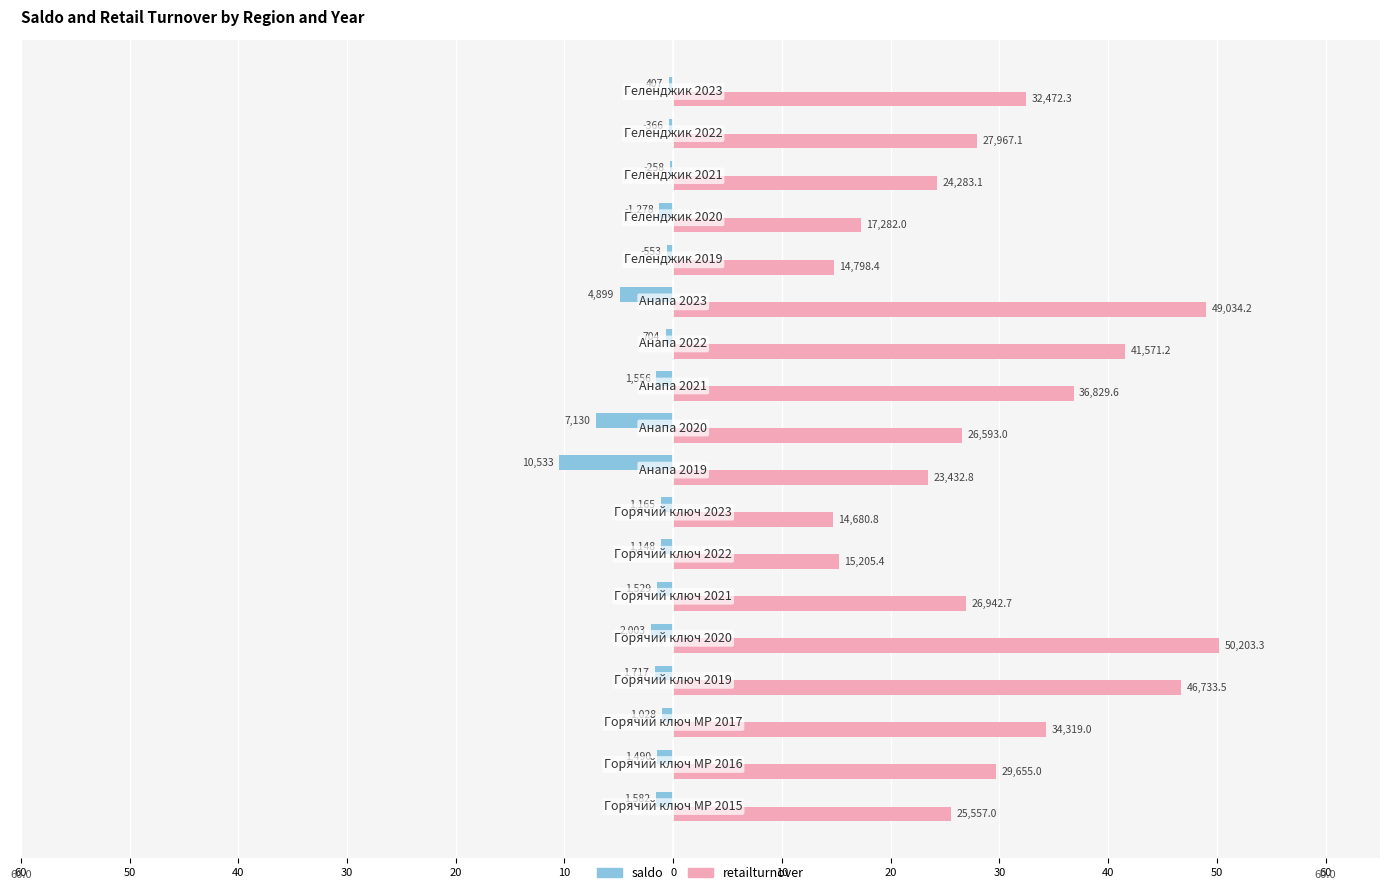

At how many categories does at least one series exceed 28?

8